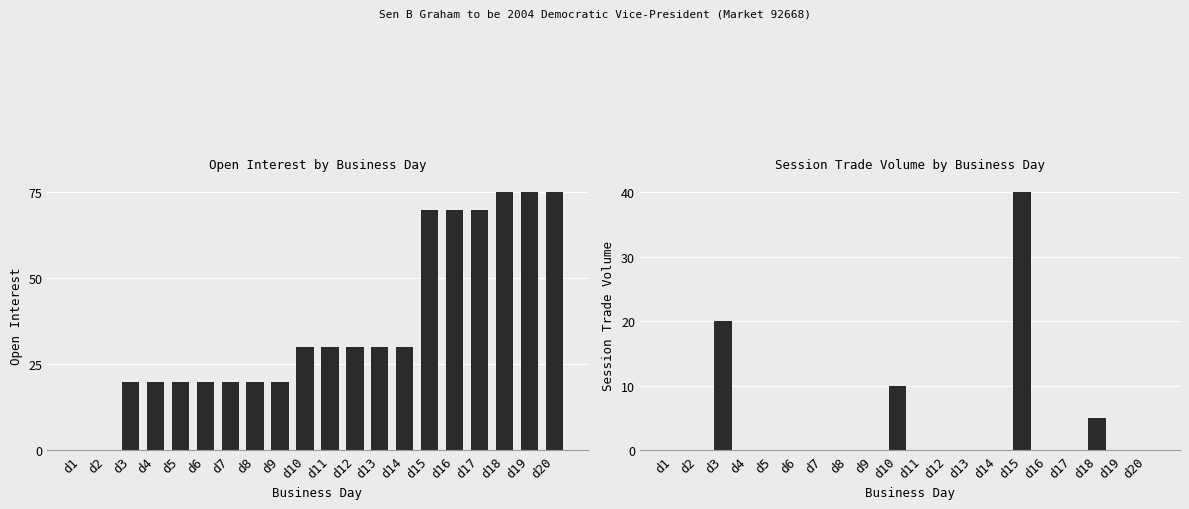

What is the value of the open interest bar at the 11th from the left?

30